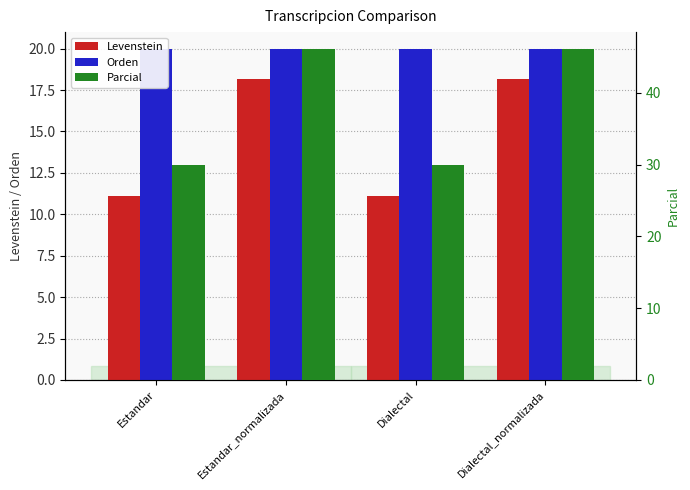

Which series has the largest total across all categories?

Parcial